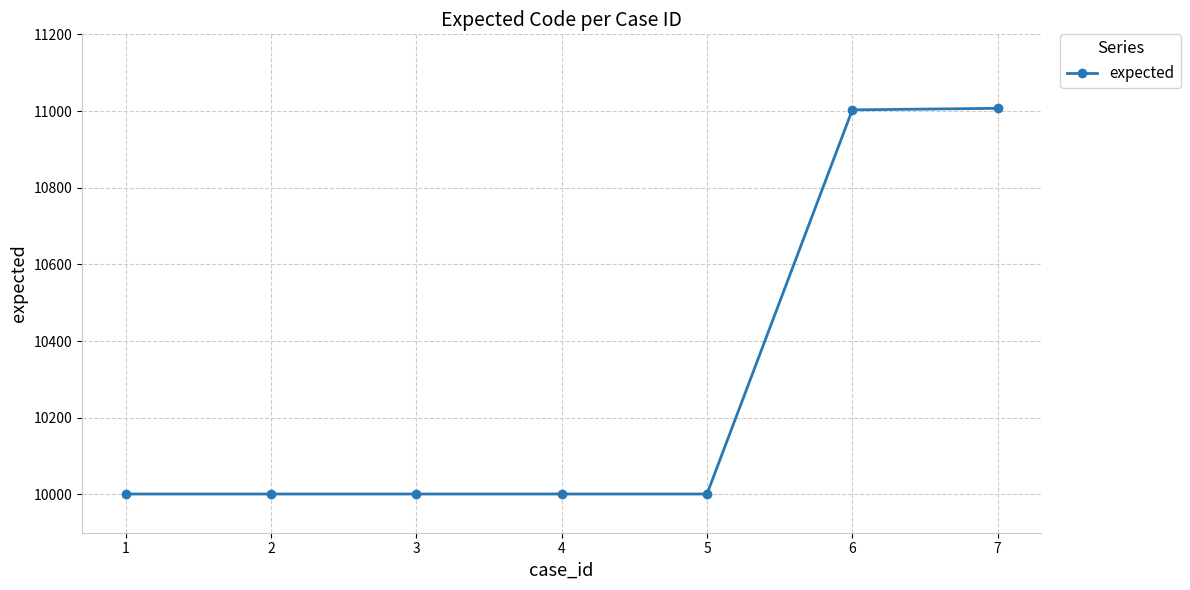

Between 2 and 7, which is larger?

7